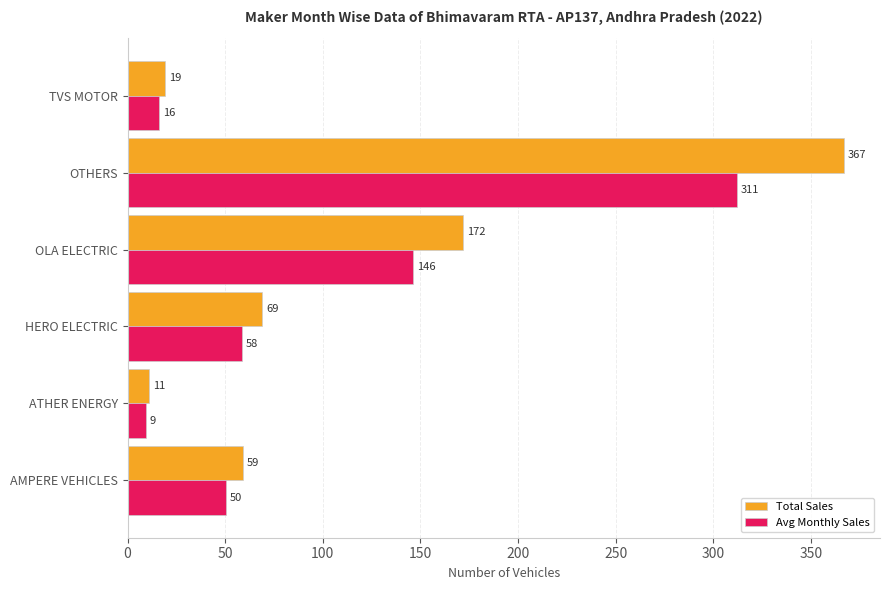

Count the number of data series in this chart.

2